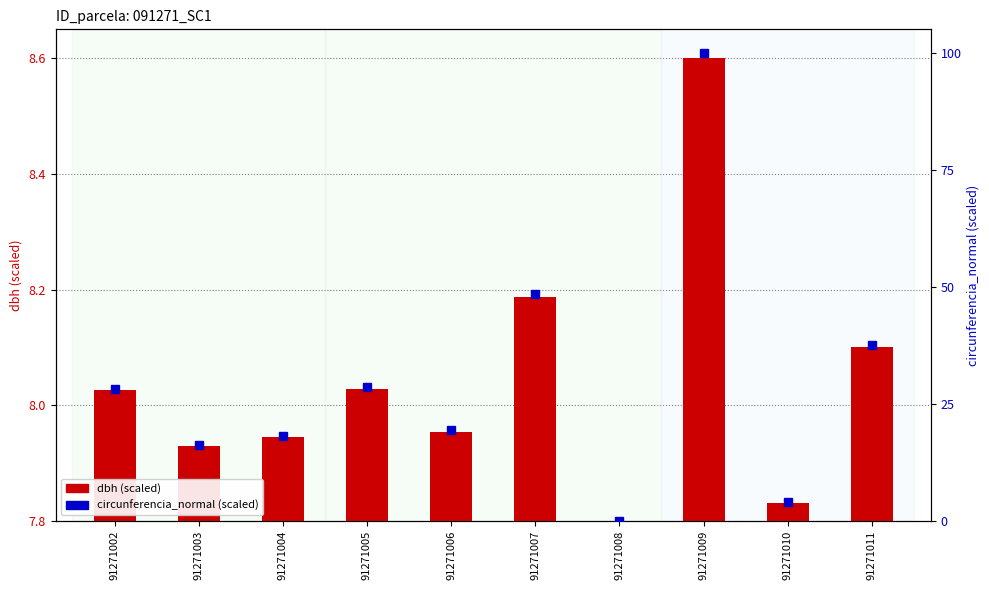

Which series has the largest total across all categories?

circunferencia_normal (scaled)